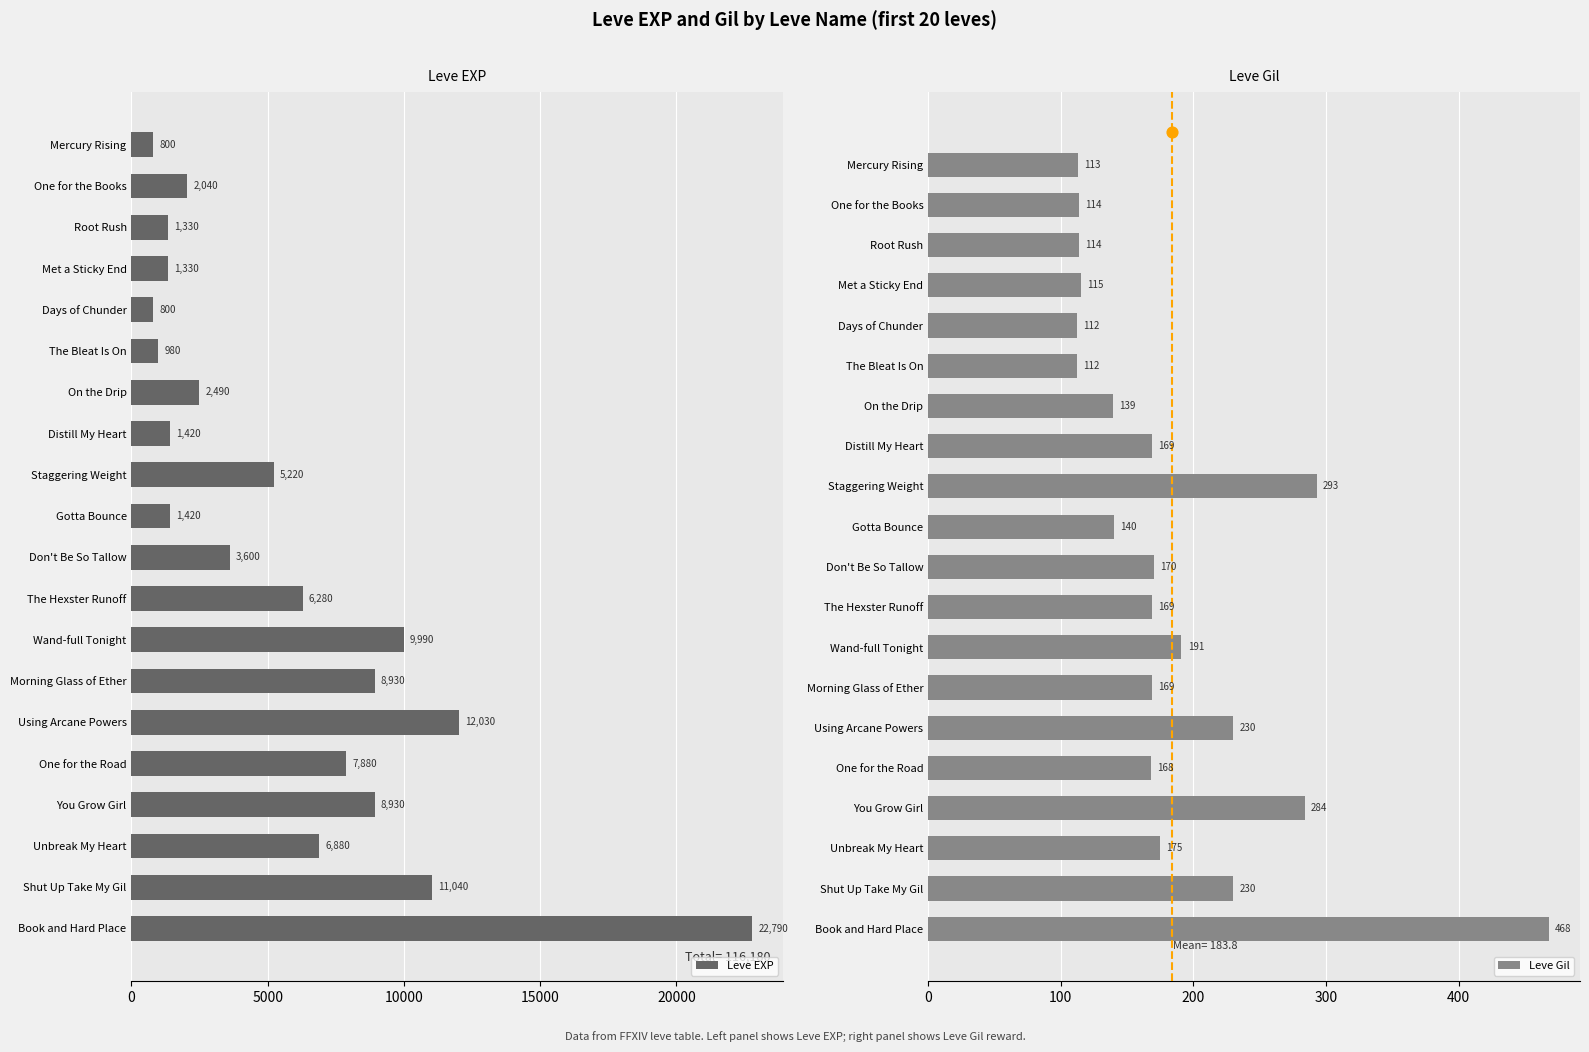

Which series reaches the maximum Y coordinate?

Leve EXP